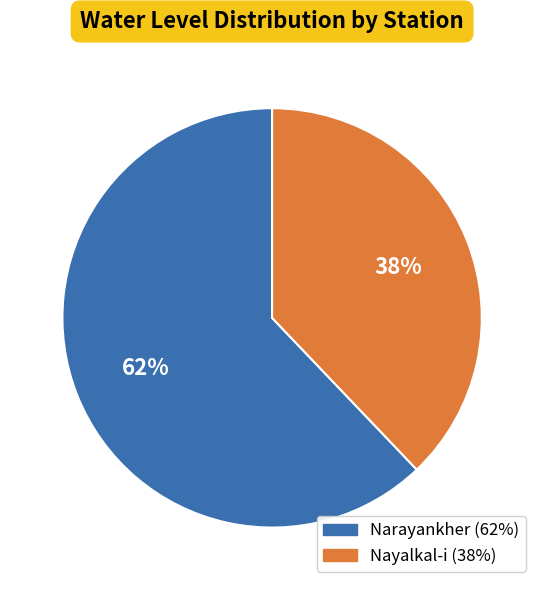

What is the largest slice in the pie chart?

Narayankher